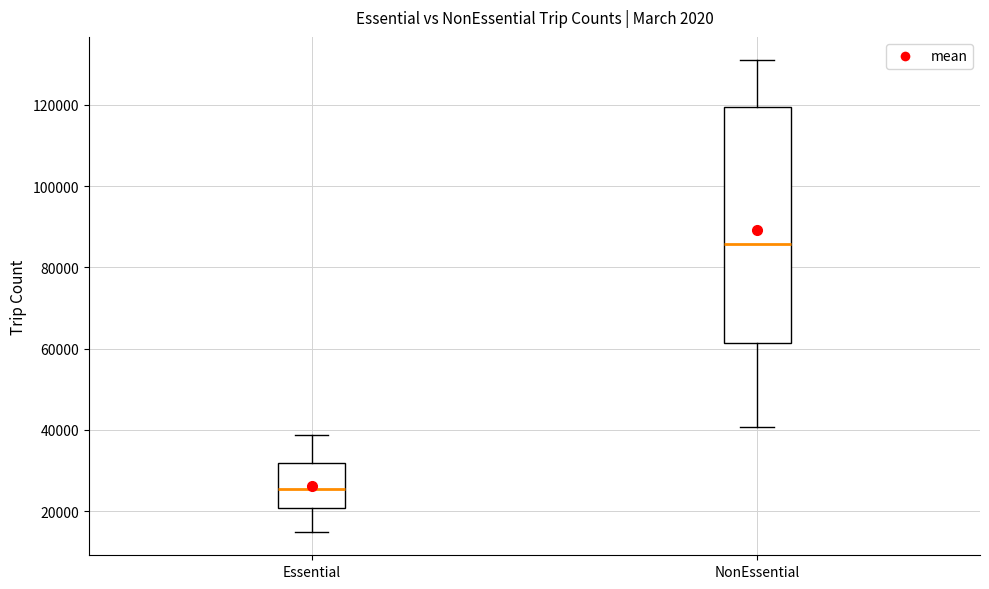

Reading left to right, transcribe this box plot: for each box, give where its median line is, the range the box spans, and where its two whiskers end, as read against the y-axis. The values are not printed on the chart, so give them approximately, as read against the axis.

Essential: median 26000, box 20000 to 32000, whiskers 14000 to 38000
NonEssential: median 86000, box 62000 to 120000, whiskers 40000 to 130000